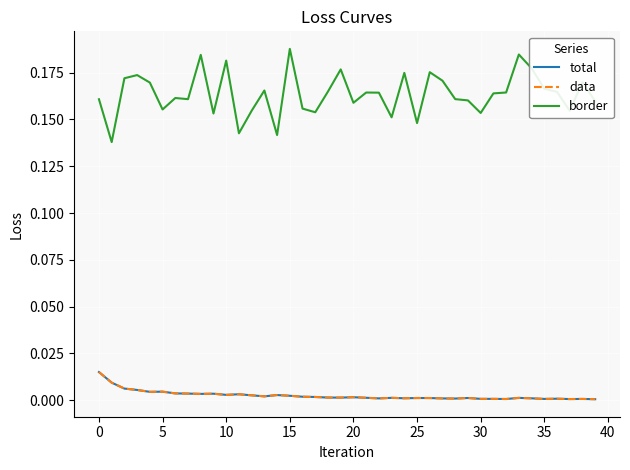

What is the label of the 22nd point from the right?

18